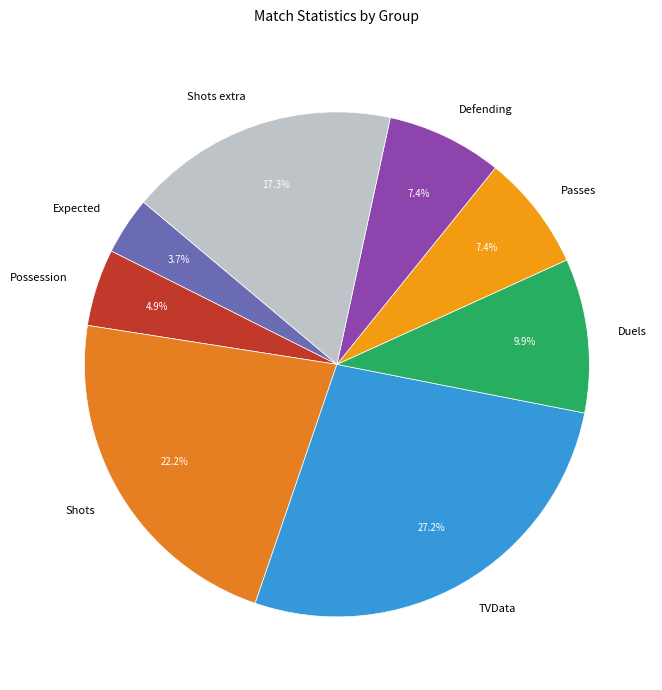

How much of the chart is everything except Shots?

77.8%